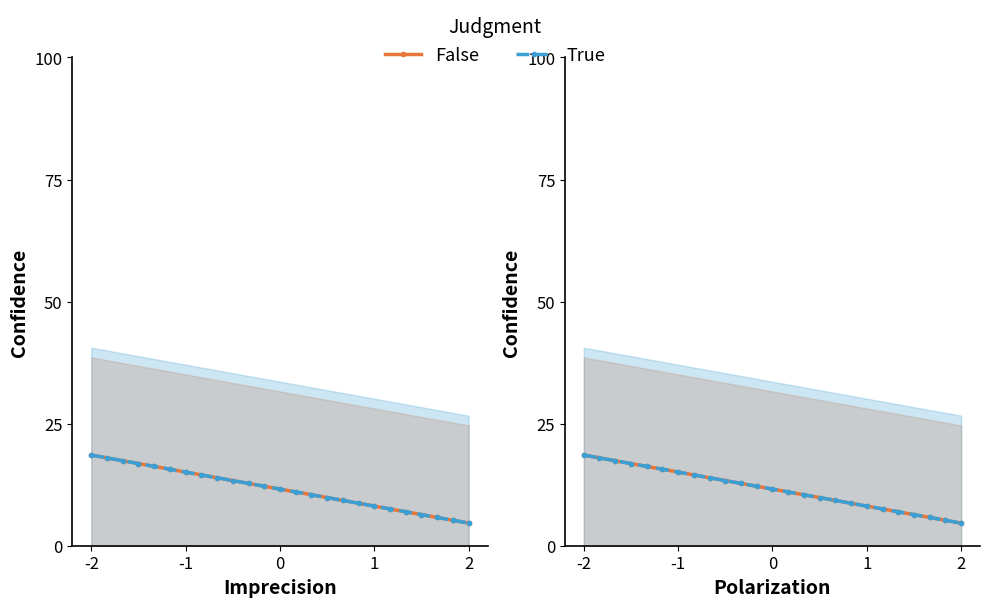

What is the difference between the maximum and second lowest values in the True series?

13.4